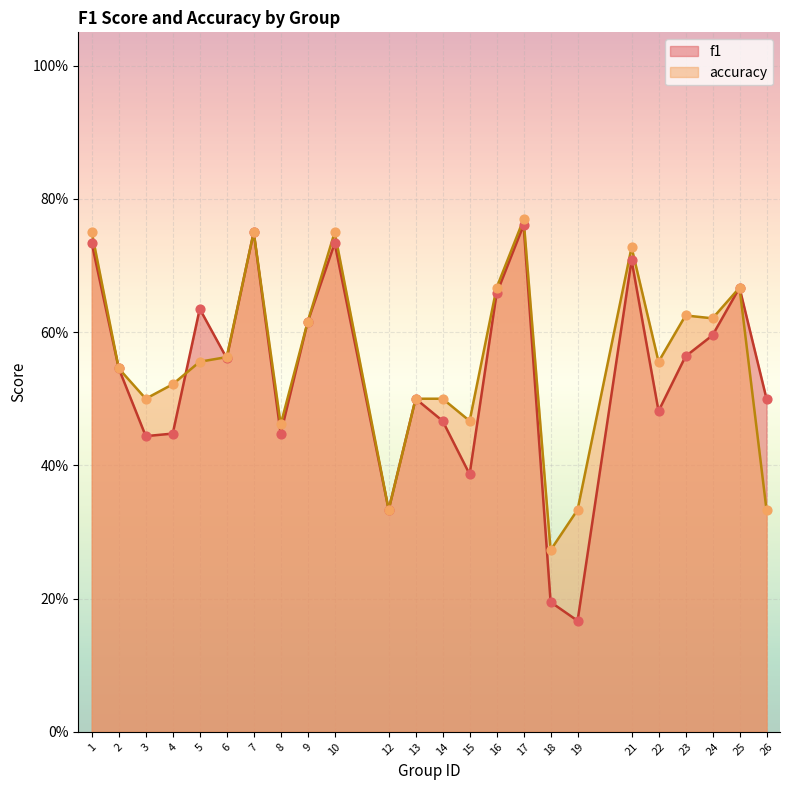

At how many categories does at least one series exceed 0?

24